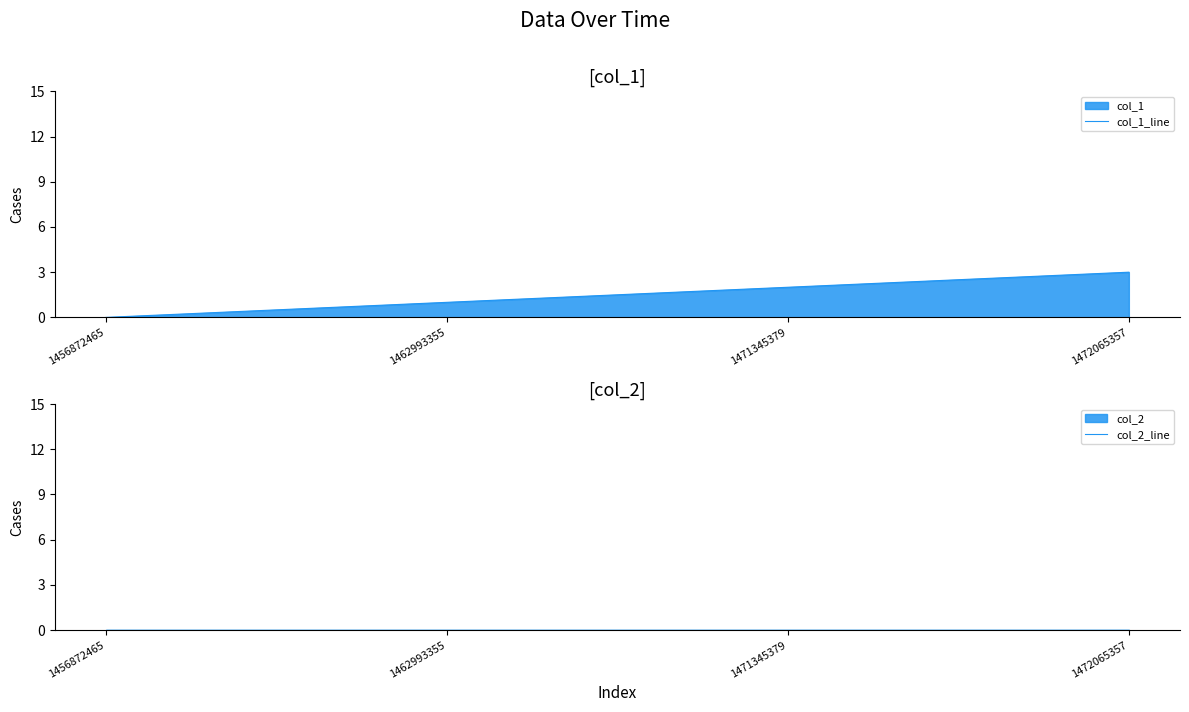

True or false: col_2_line has more than 2 interior local peaks.

False